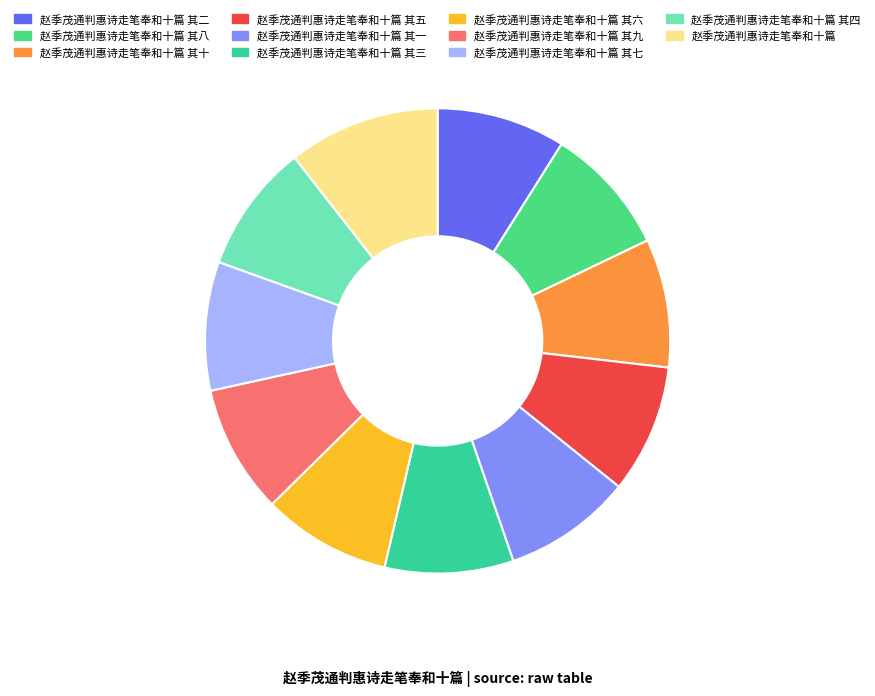

Between 赵季茂通判惠诗走笔奉和十篇 其八 and 赵季茂通判惠诗走笔奉和十篇 其十, which is larger?

赵季茂通判惠诗走笔奉和十篇 其八